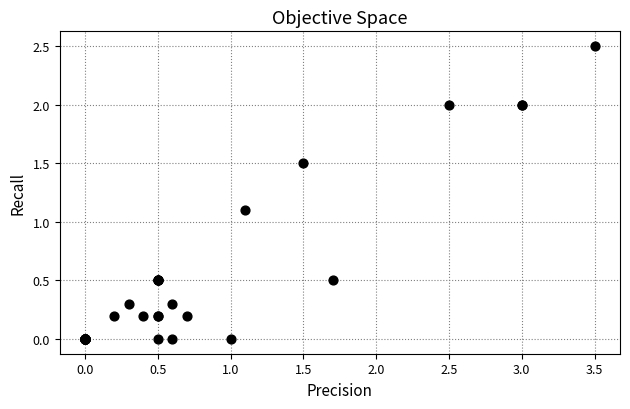

What Y value in the scatter plot is closest to 1?

1.1